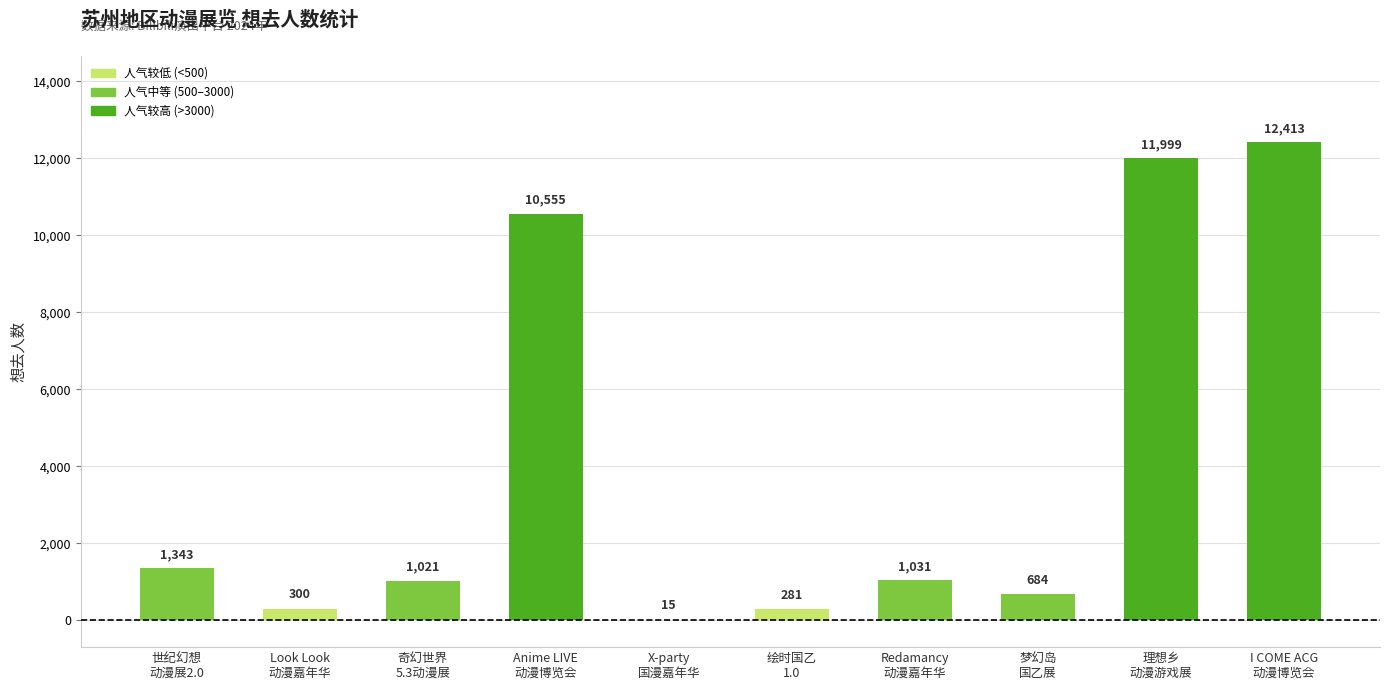

Reading left to right, list all the values displayed in this chart.

1343	300	1021	10555	15	281	1031	684	11999	12413